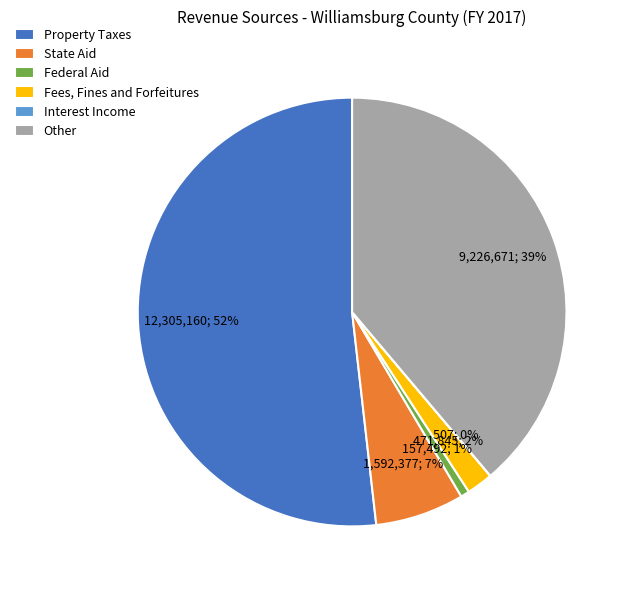

Which category has the biggest portion of the pie?

Property Taxes